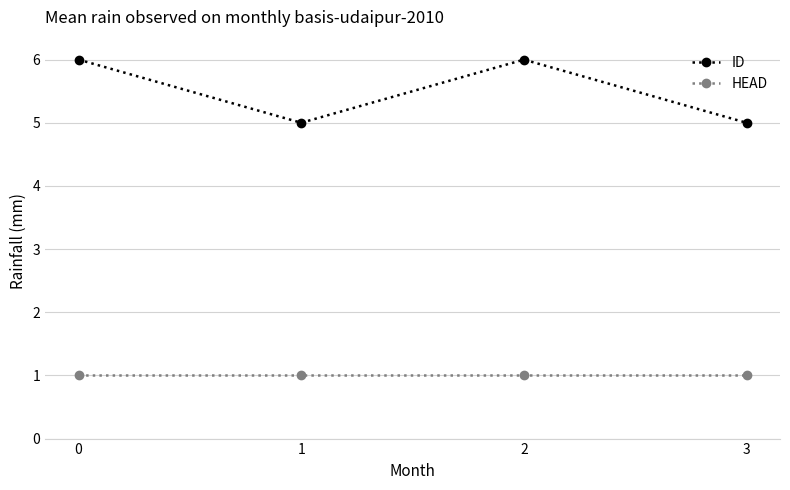

Reading left to right, what are all the values shown in this chart?

ID: 6	5	6	5
HEAD: 1	1	1	1